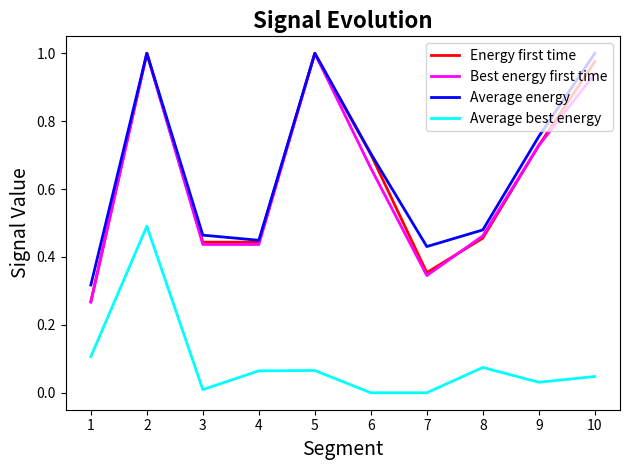

What is the total value across all series at 2?

3.5